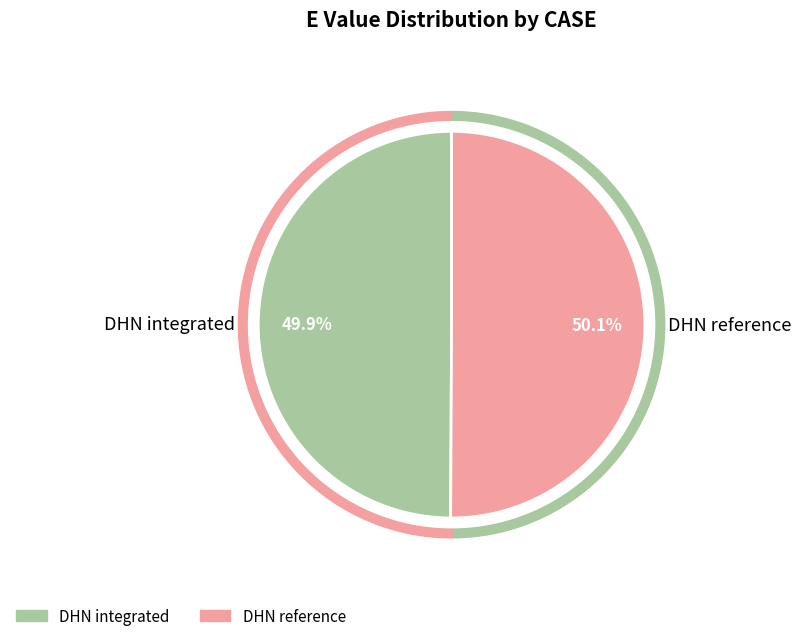

True or false: DHN integrated accounts for 60% of the total.

False